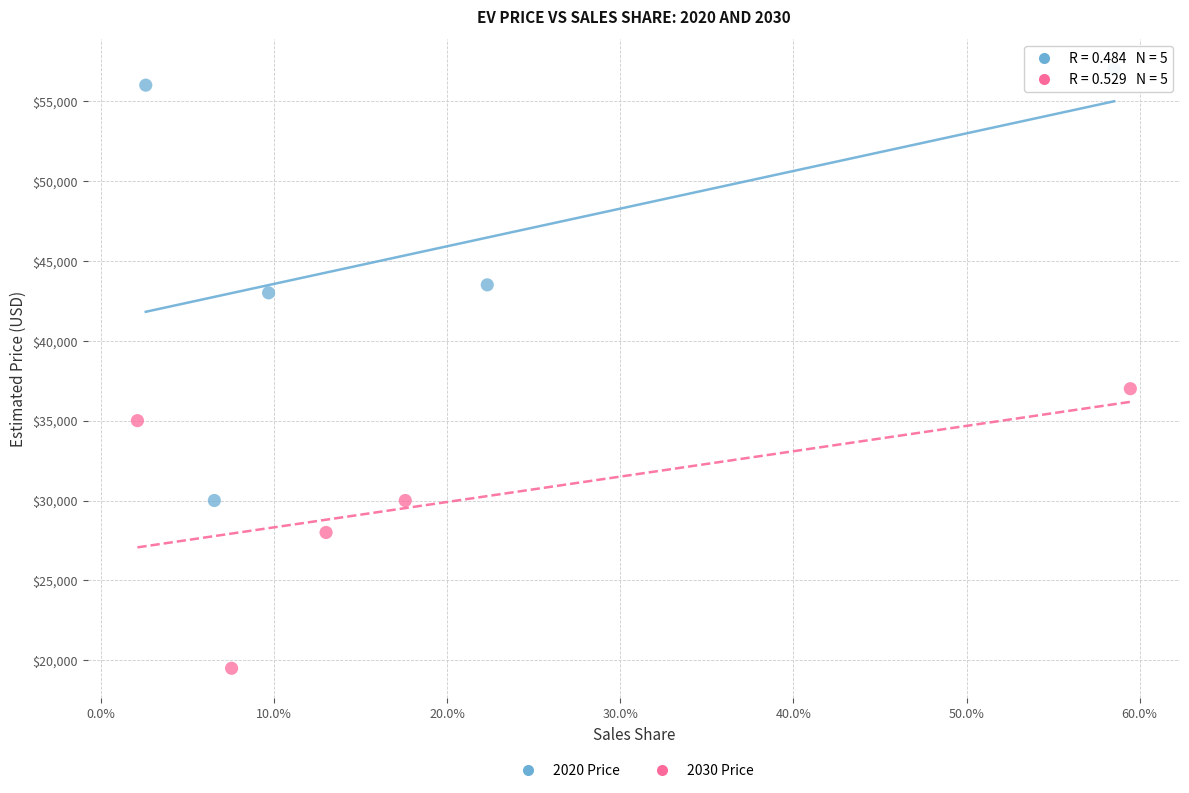

Which series has the widest spread of Y values?

2020 Price